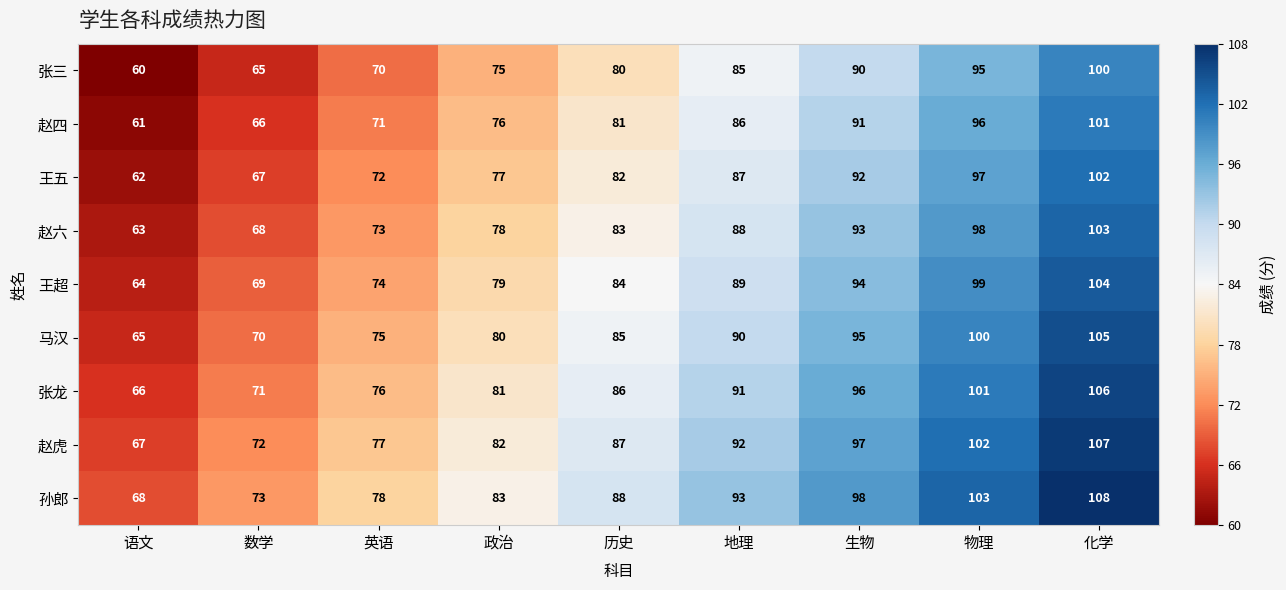

What is the difference between the maximum and minimum values in the 马汉 series?

40